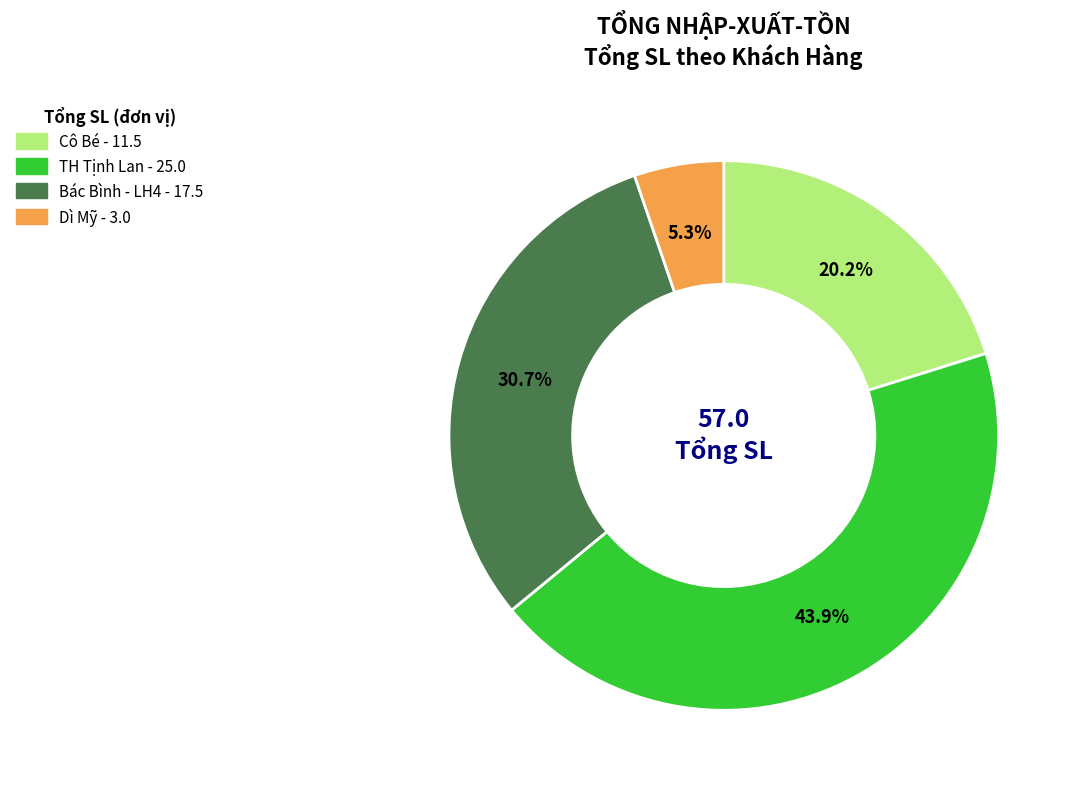

Is it true that Cô Bé is 20% of the pie?

True